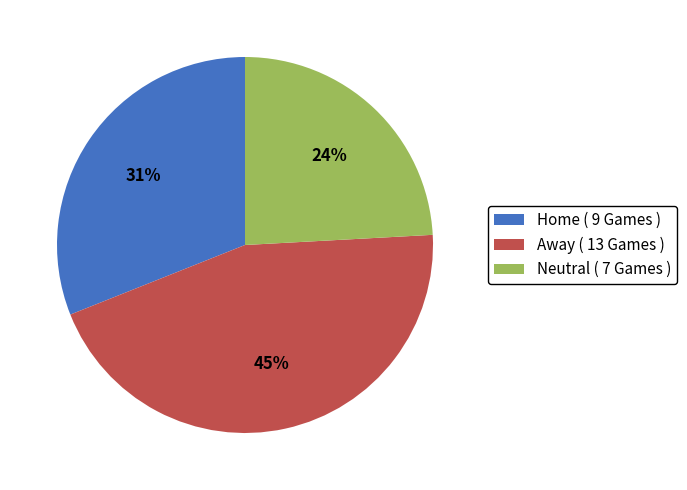

Is the sum of Neutral ( 7 Games ) and Away ( 13 Games ) greater than half?

Yes